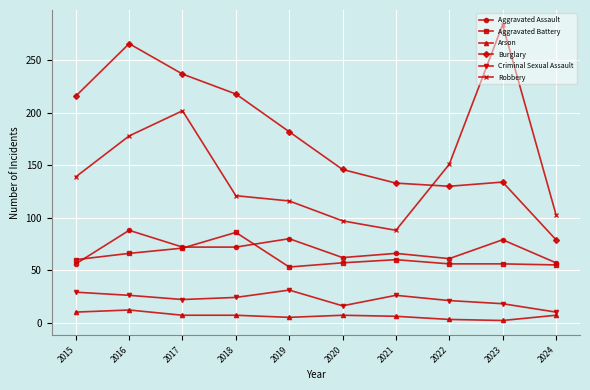

True or false: Aggravated Battery has more than 0 points higher than both neighbors.

True